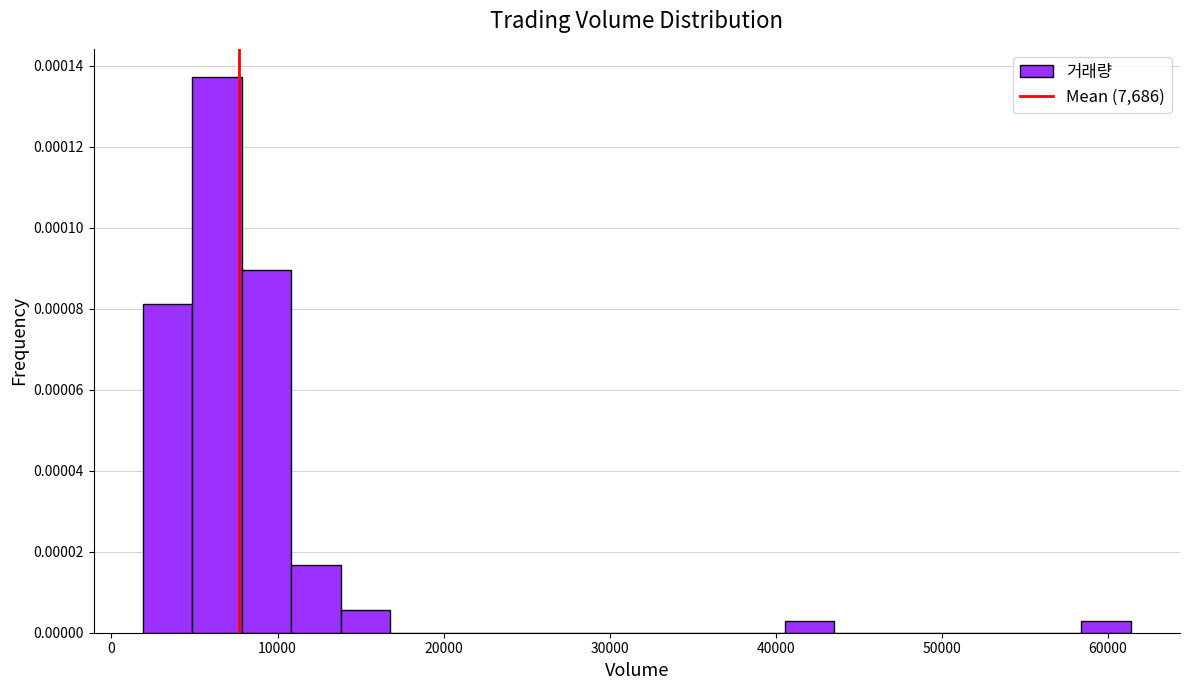

Read against the x-axis, roughly where is the centre of the tallest bar?

6000